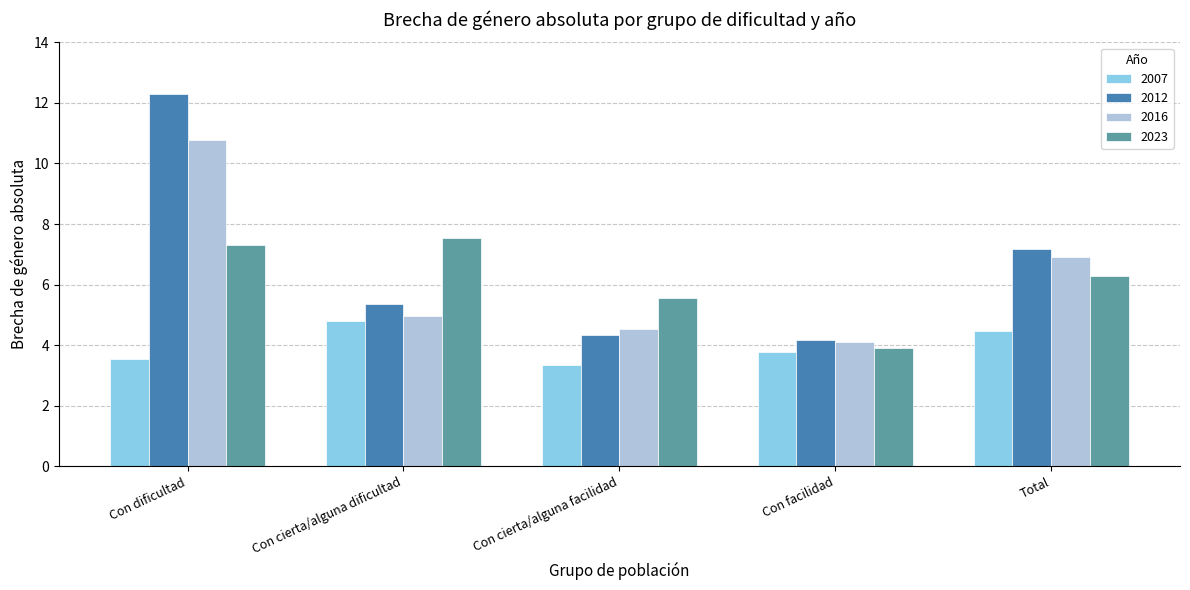

Reading right to left, transcribe all the data shown in this chart.

2007: Total=4.5	Con facilidad=3.8	Con cierta/alguna facilidad=3.3	Con cierta/alguna dificultad=4.8	Con dificultad=3.6
2012: Total=7.2	Con facilidad=4.2	Con cierta/alguna facilidad=4.3	Con cierta/alguna dificultad=5.4	Con dificultad=12.3
2016: Total=6.9	Con facilidad=4.1	Con cierta/alguna facilidad=4.5	Con cierta/alguna dificultad=5.0	Con dificultad=10.8
2023: Total=6.3	Con facilidad=3.9	Con cierta/alguna facilidad=5.6	Con cierta/alguna dificultad=7.5	Con dificultad=7.3